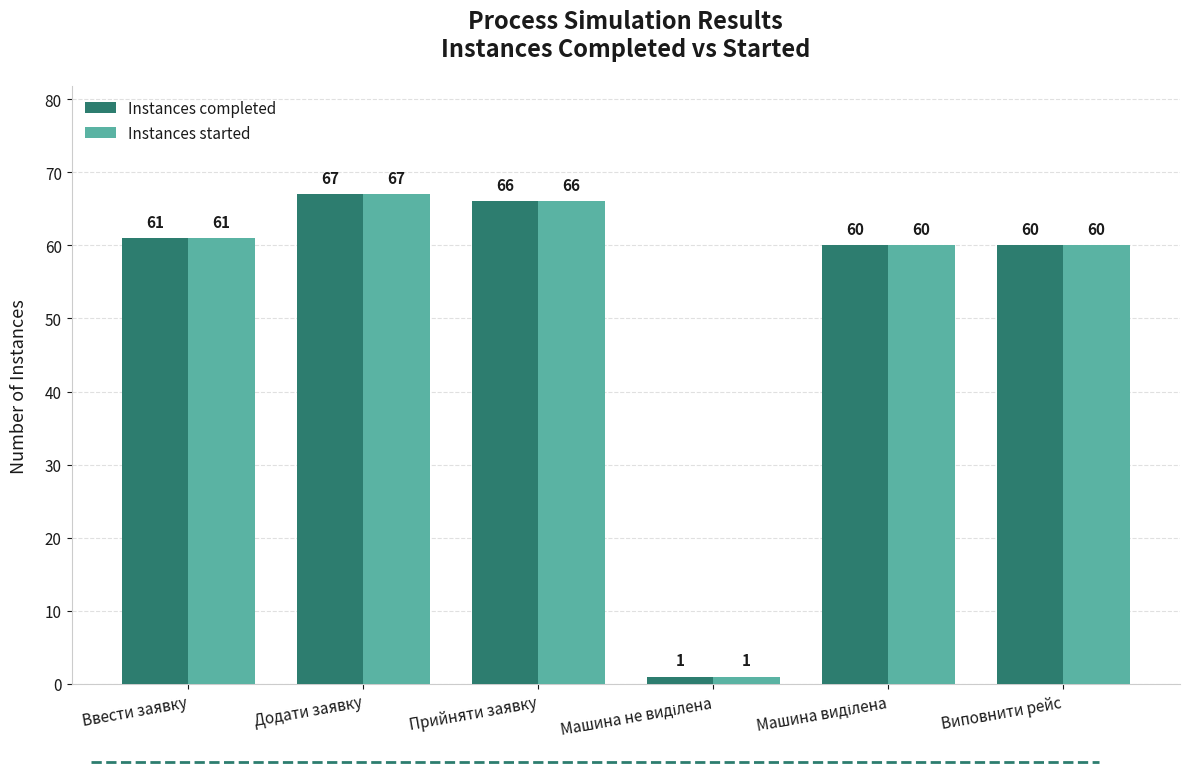

Reading right to left, what are all the values shown in this chart?

Instances completed: 60	60	1	66	67	61
Instances started: 60	60	1	66	67	61